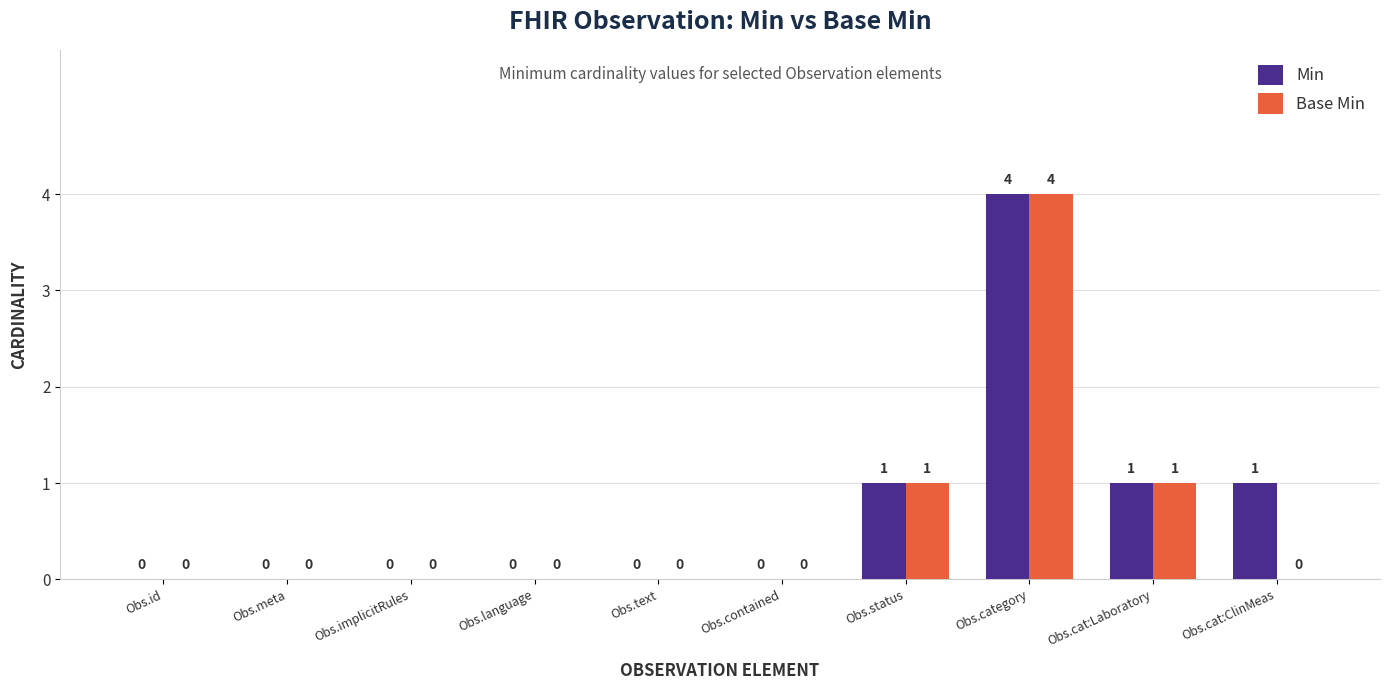

How many Base Min values are between 0 and 1?

9